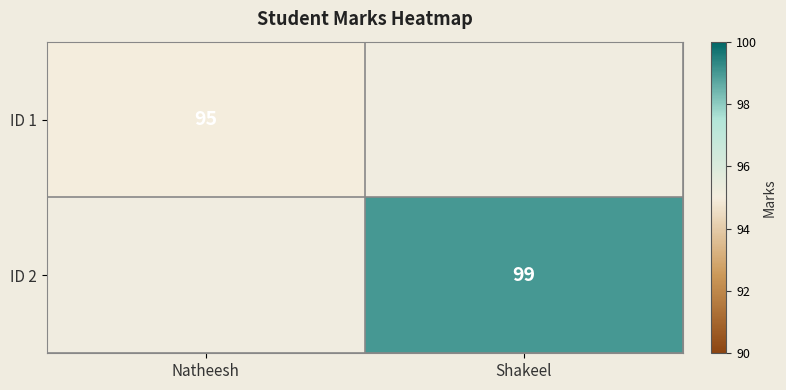

The value of ID 1 at Natheesh is 143. True or false?

False